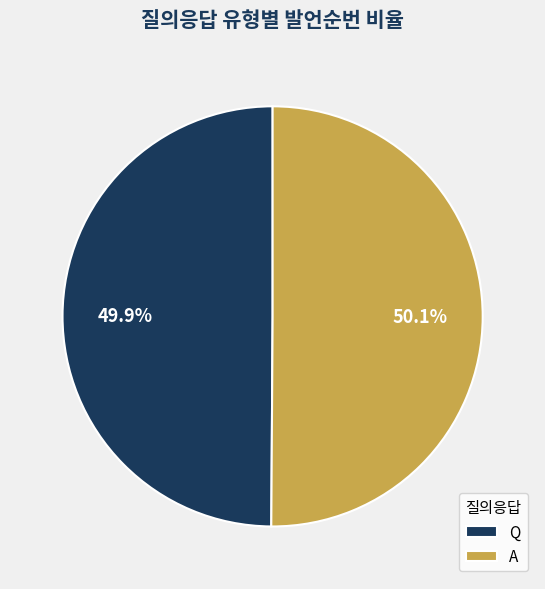

Approximately how many times larger is the value at A compared to Q?

1.0